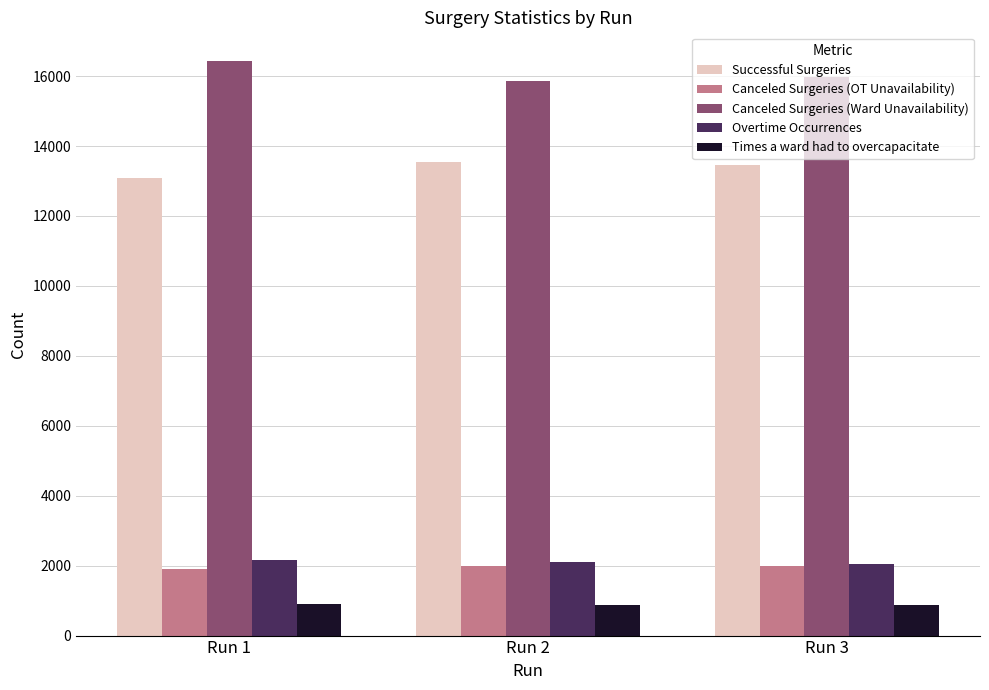

What value does the Successful Surgeries series have at Run 1?

13077